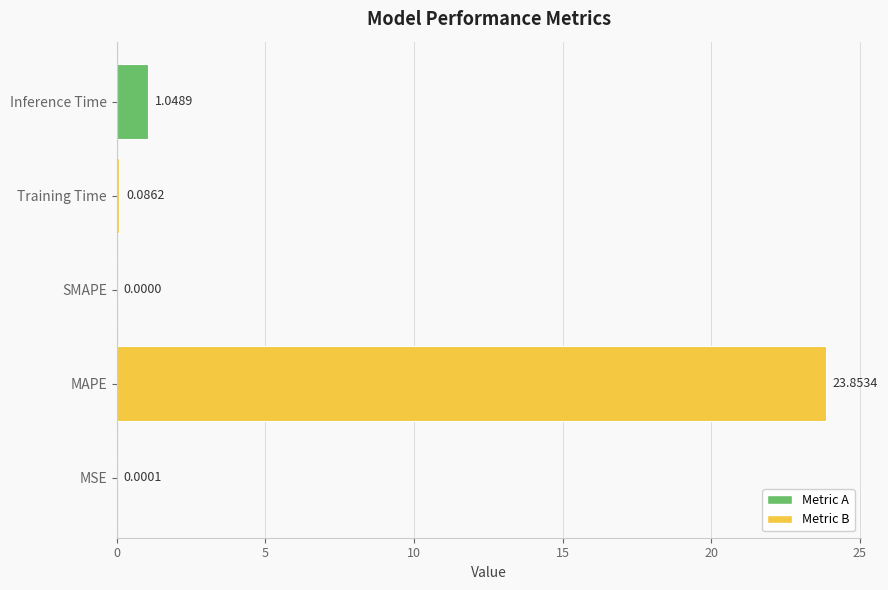

What is the average value?

5.0